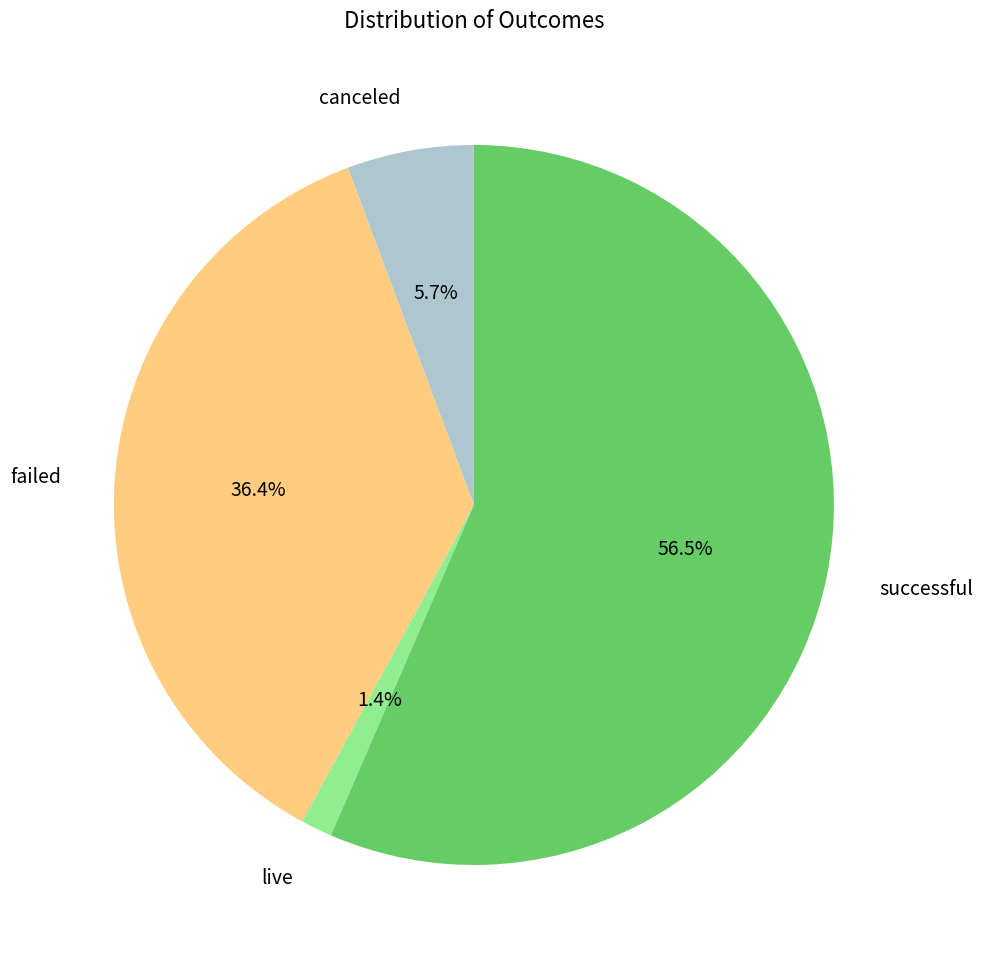

Between failed and canceled, which is larger?

failed